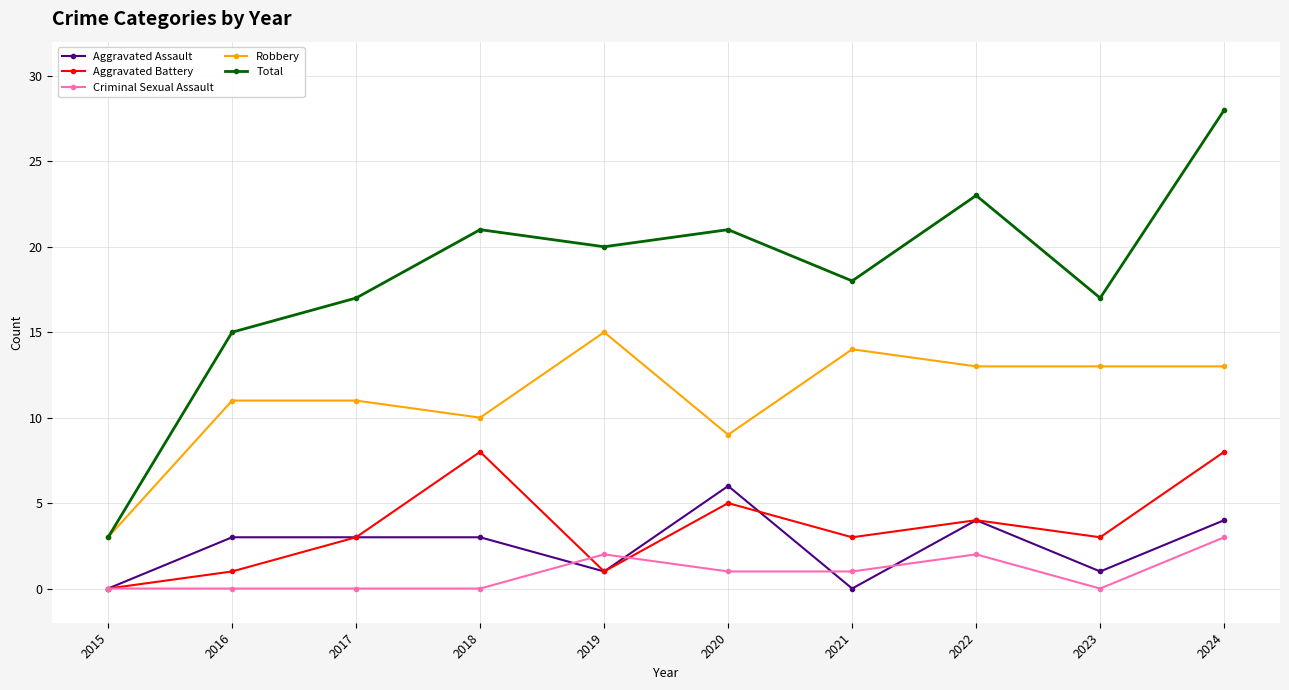

Reading left to right, extract all data points from this chart.

Aggravated Assault: 0	3	3	3	1	6	0	4	1	4
Aggravated Battery: 0	1	3	8	1	5	3	4	3	8
Criminal Sexual Assault: 0	0	0	0	2	1	1	2	0	3
Robbery: 3	11	11	10	15	9	14	13	13	13
Total: 3	15	17	21	20	21	18	23	17	28